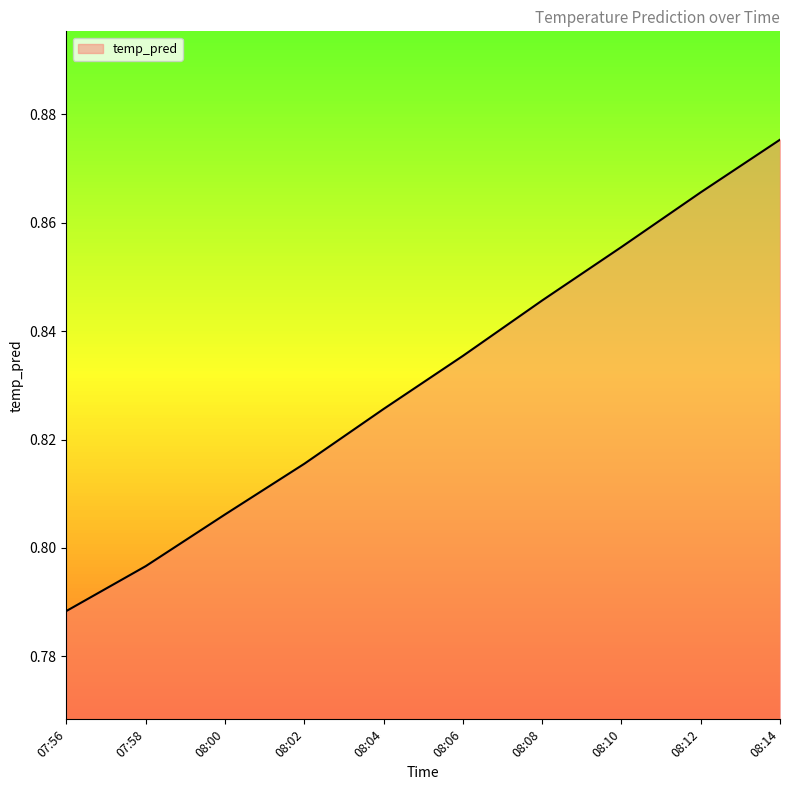

What position from the right is 07:58?

9